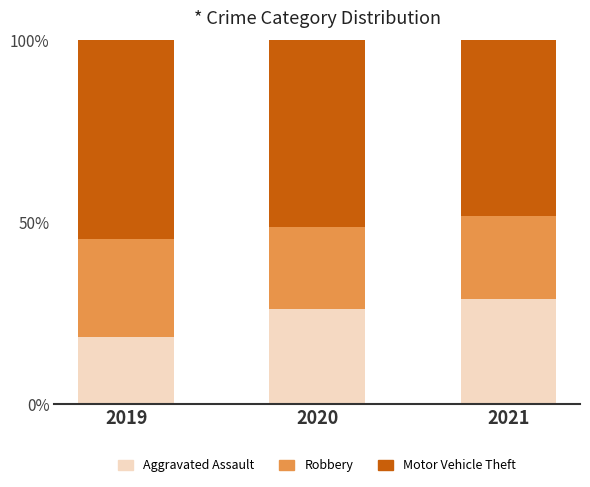

What are all the series names shown in the legend?

Aggravated Assault, Robbery, Motor Vehicle Theft